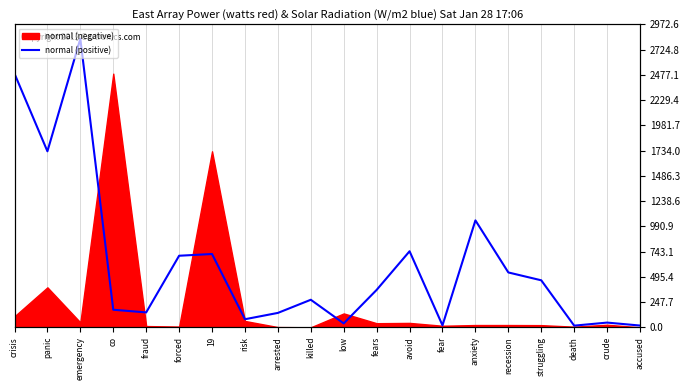

How many values are below 367?

10